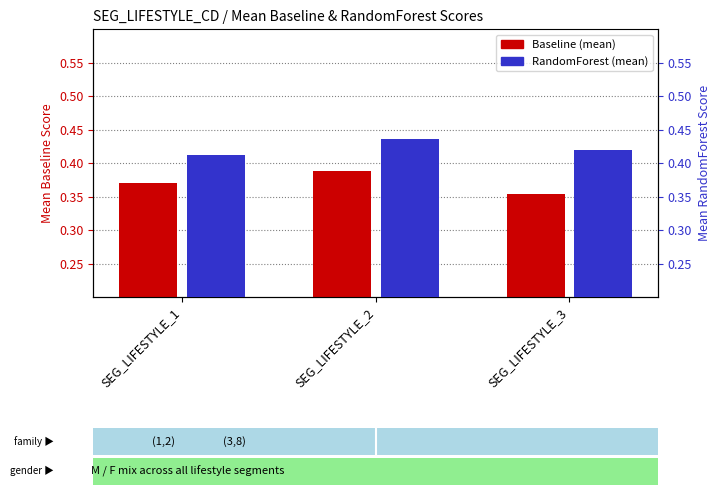

What is the minimum value for RandomForest (mean)?

0.4